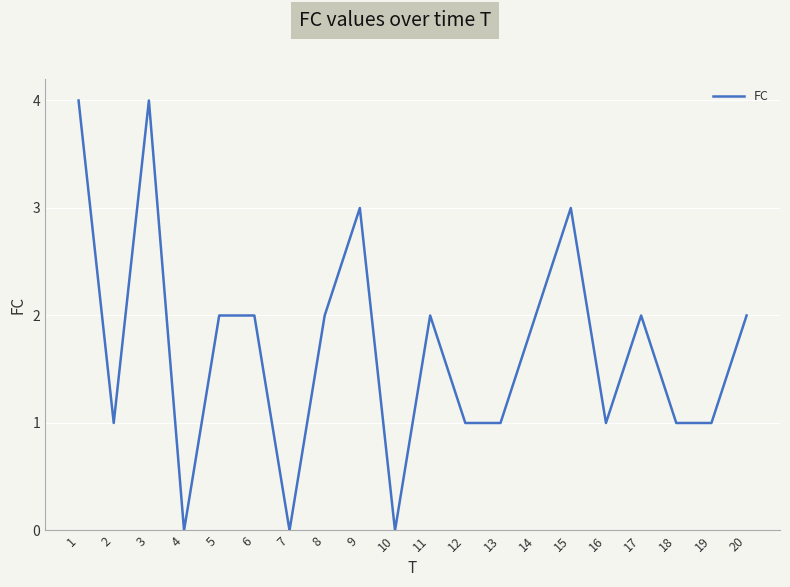

The chart shows a value of 3 at 11. True or false?

False